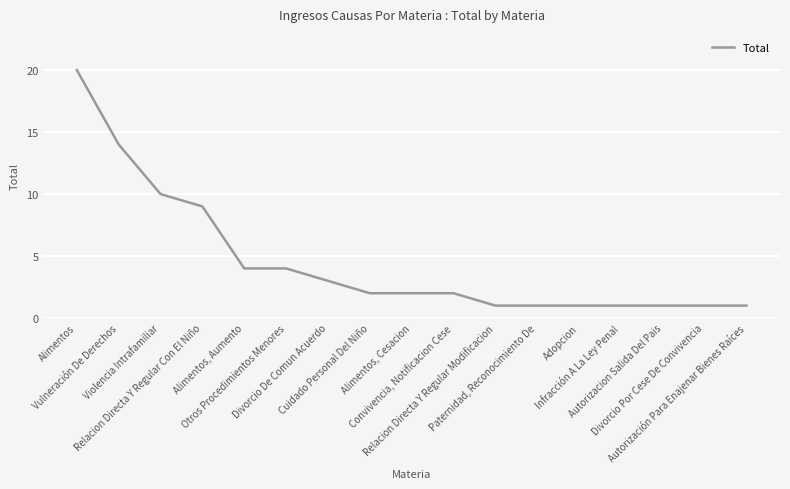

Which category has the highest value across all series?

Alimentos